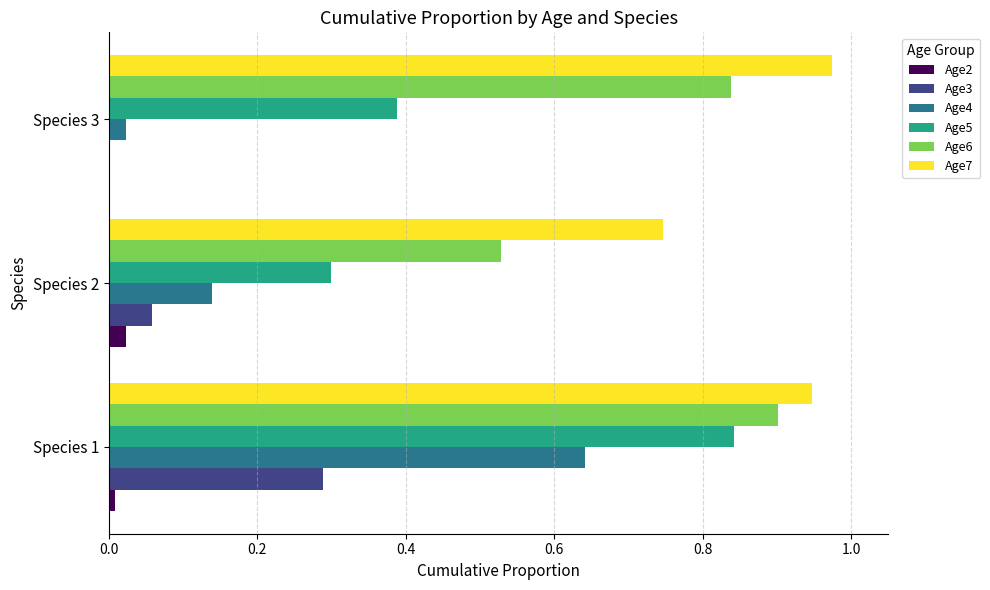

Is the value of Age7 at Species 1 greater than the value of Age5 at Species 2?

Yes